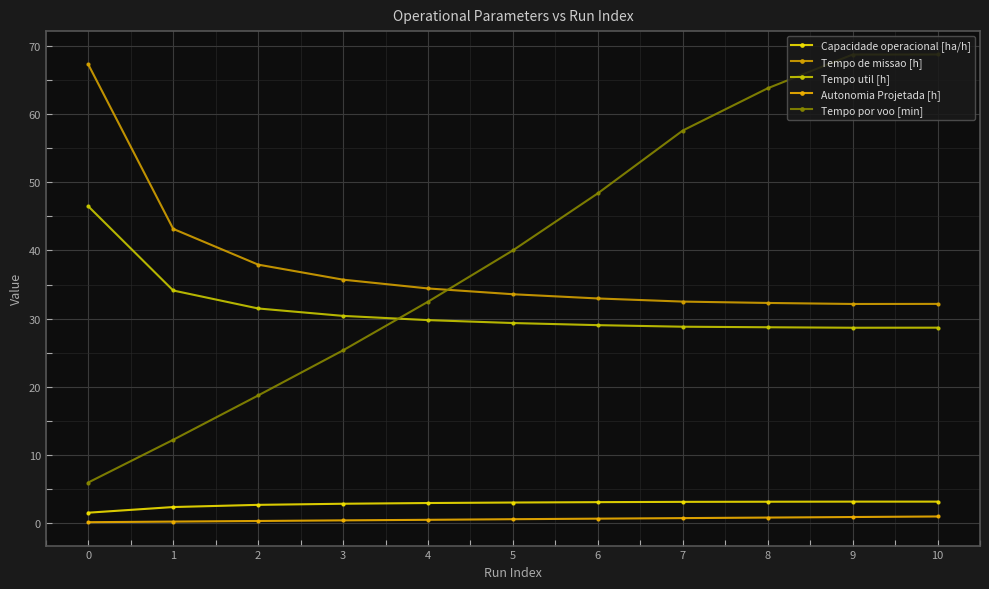

What is the approximate value of Autonomia Projetada [h] at 1?

0.2